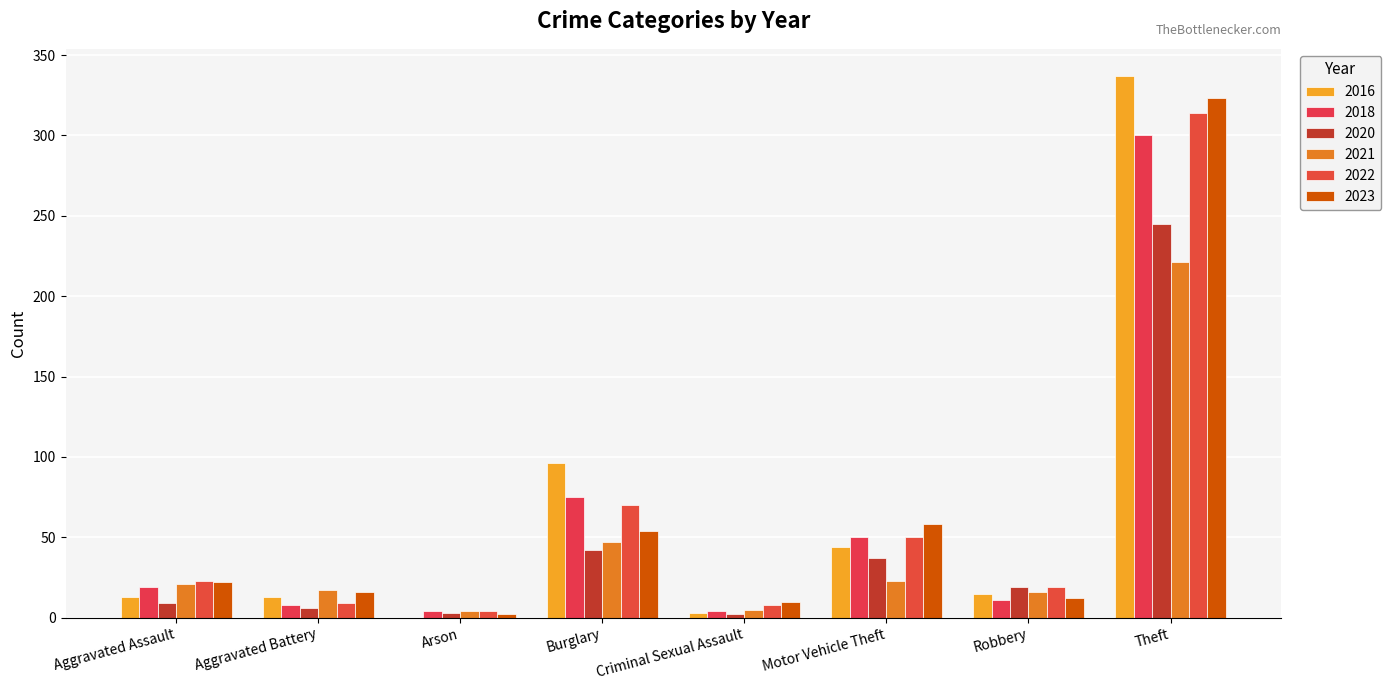

How many categories are shown in the chart?

8